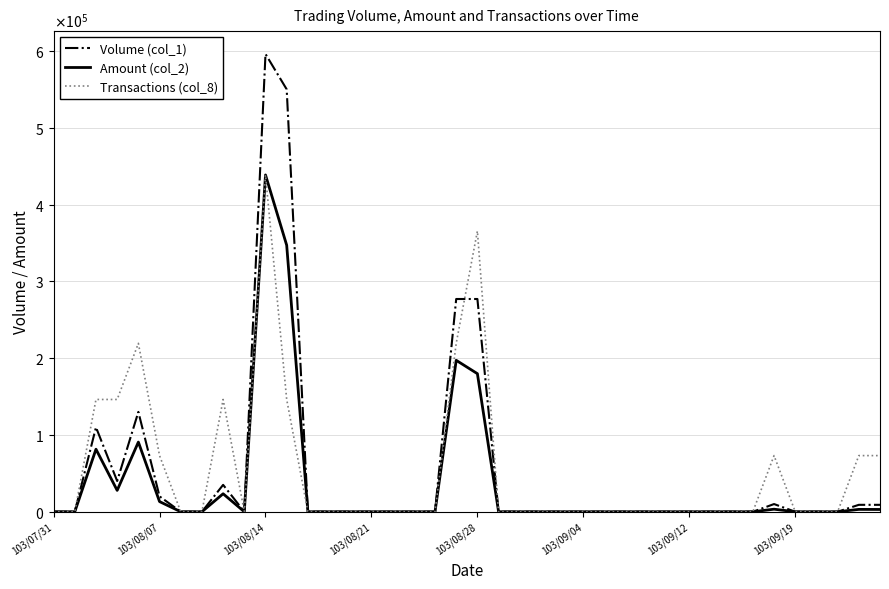

True or false: Transactions (col_8) and Amount (col_2) intersect in this chart.

False